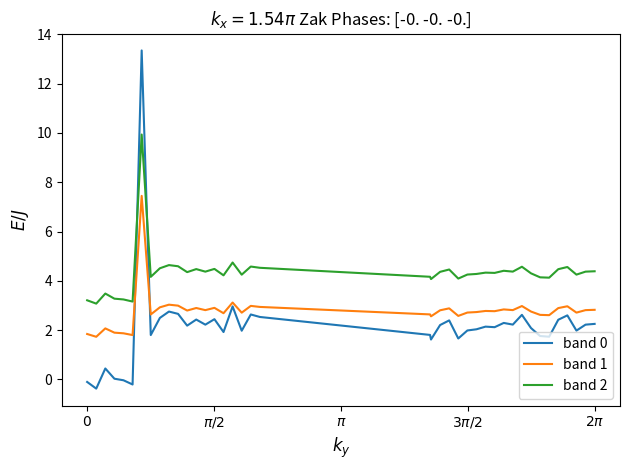

Does the chart display data point markers on the line(s)?

No